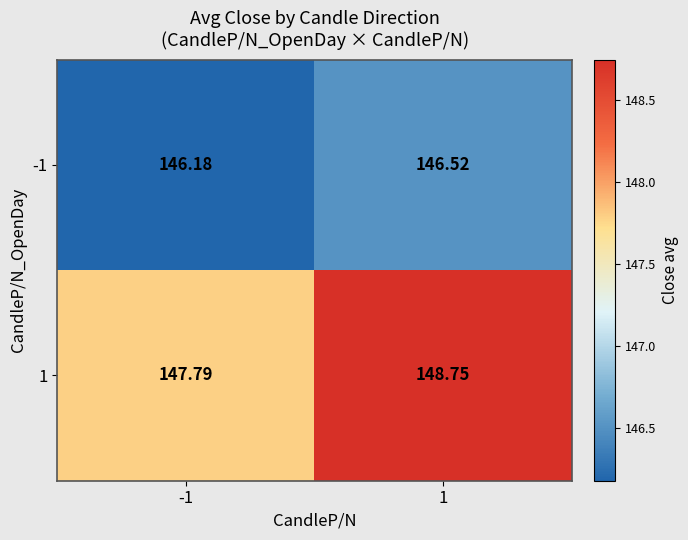

Is the value of -1 at -1 greater than the value of 1 at -1?

No